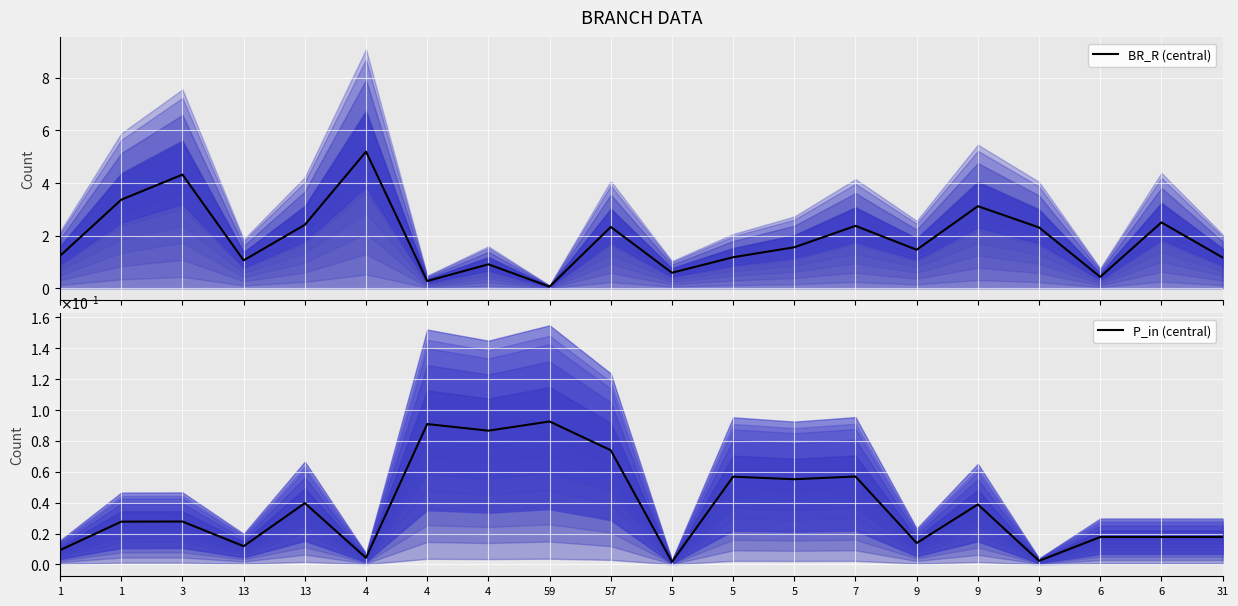

At which category does BR_R (central) reach its first local peak?

3